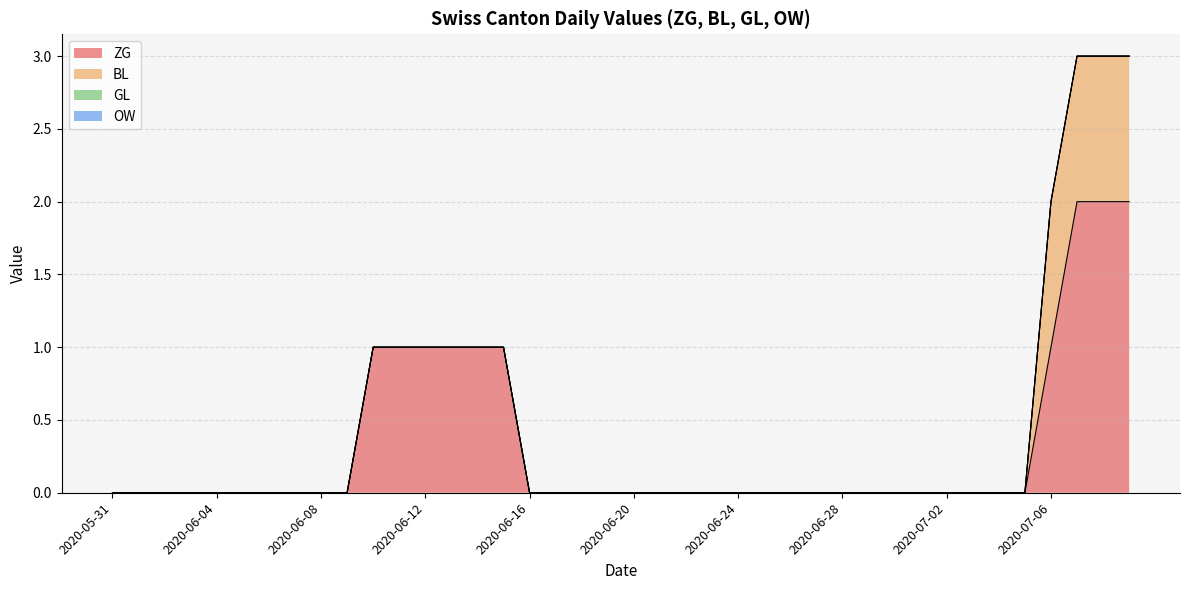

Count the number of data series in this chart.

4